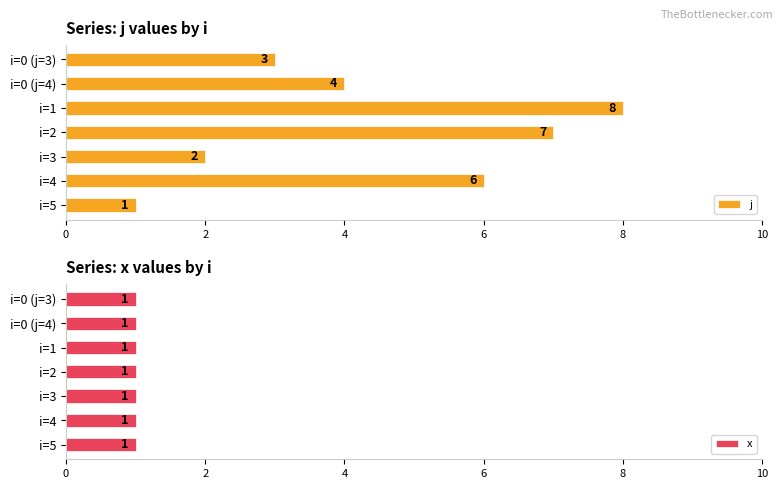

What is the difference between the j values at i=0 (j=3) and i=1?

5